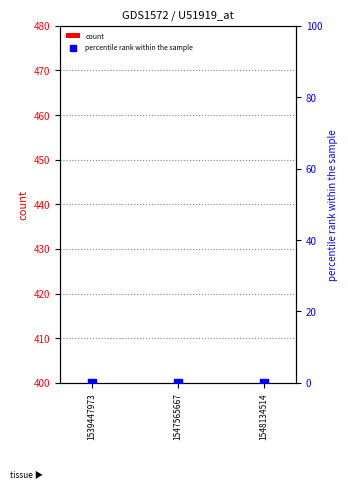

What are all the series names shown in the legend?

count, percentile rank within the sample